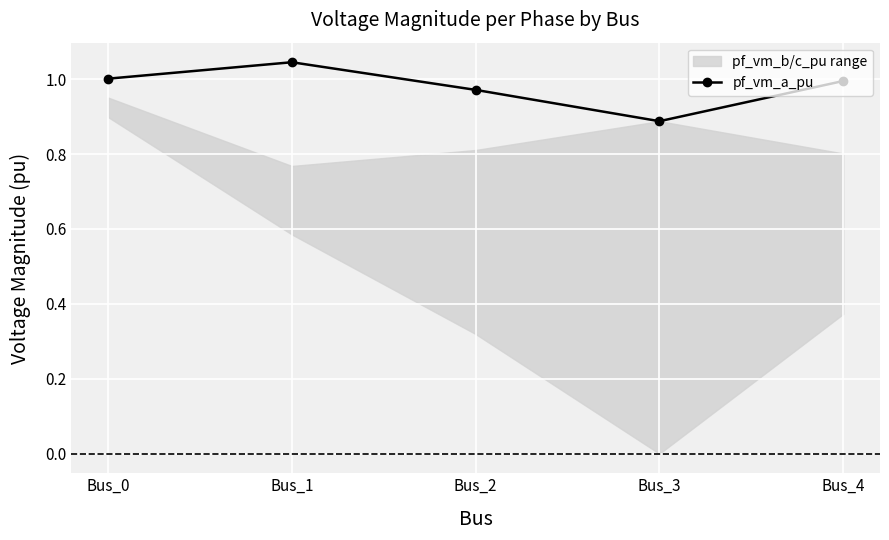

Where is the data nearest to the value 0?

Bus_3